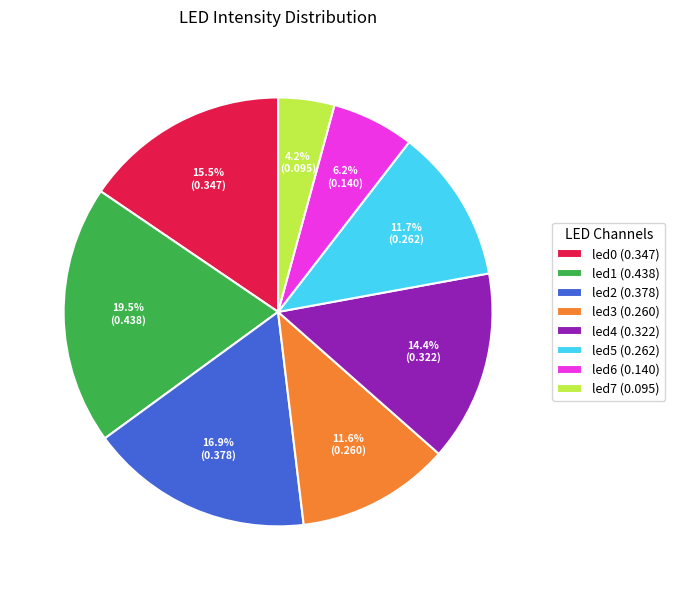

To the nearest percent, what is the difference between the led4 and led7 slice percentages?

10%